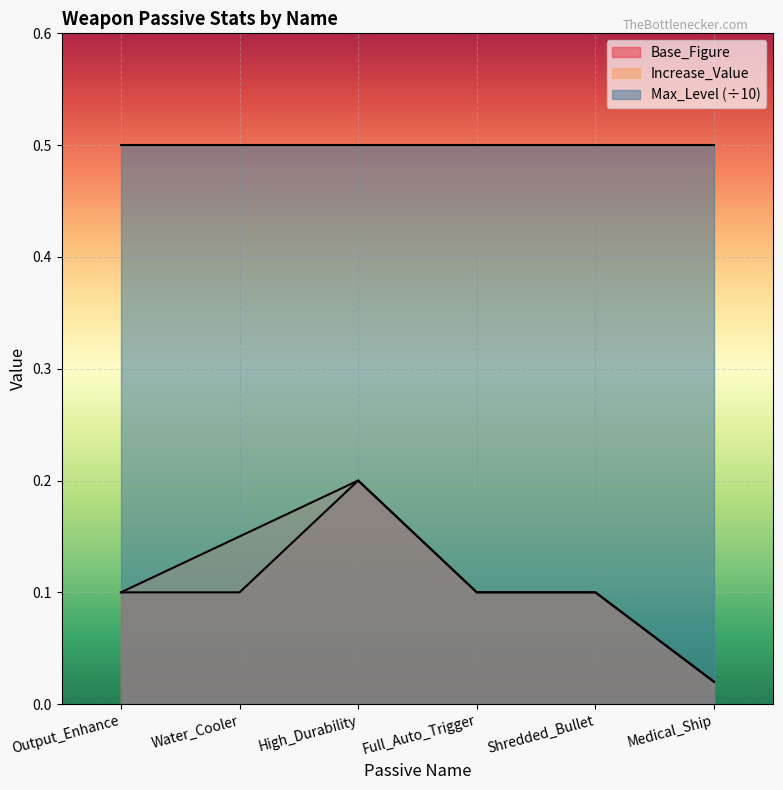

Is it true that Increase_Value equals 0.1 at Full_Auto_Trigger?

True